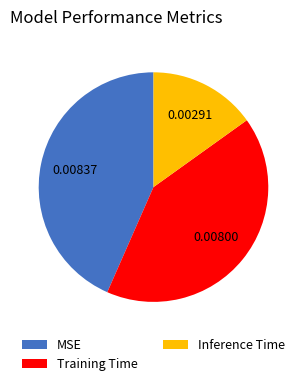

Do Training Time and MSE together represent more than half of the pie?

Yes